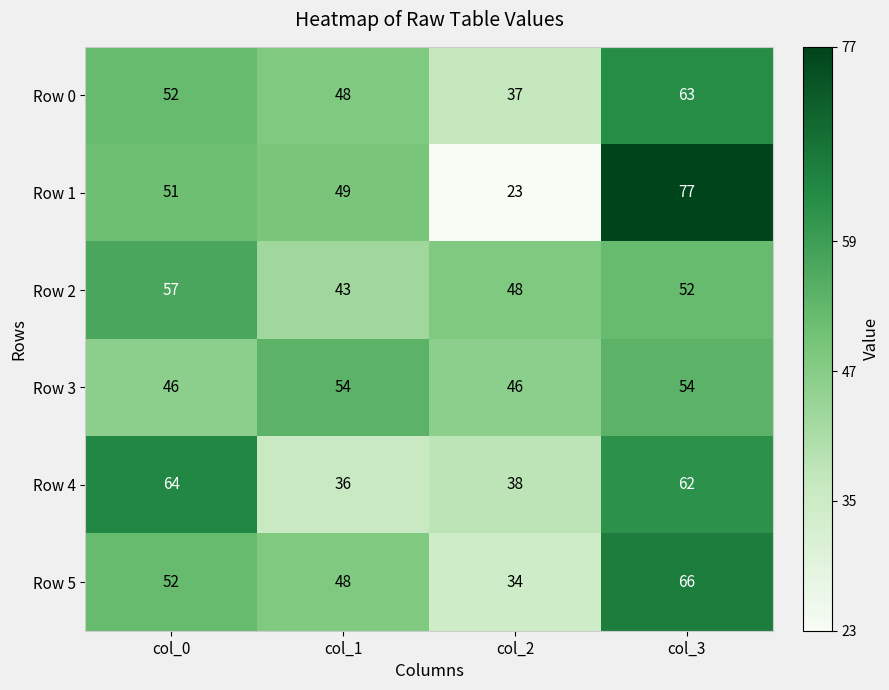

The Row 0 series shows 37 at col_2. True or false?

True